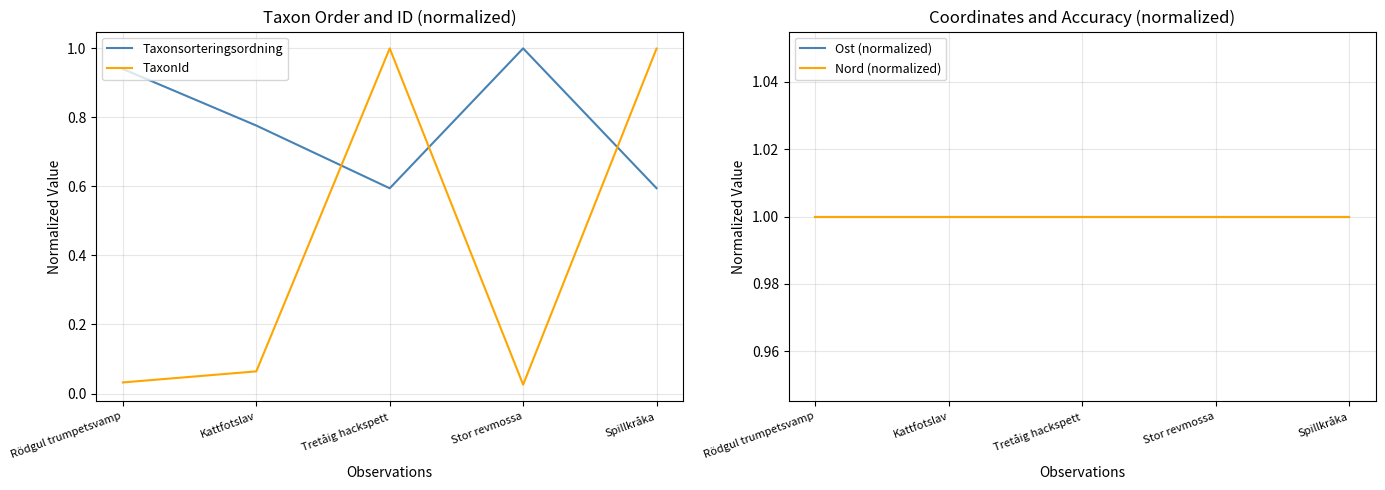

Reading left to right, what are all the values shown in this chart?

Taxonsorteringsordning: Rödgul trumpetsvamp=0.9	Kattfotslav=0.8	Tretåig hackspett=0.6	Stor revmossa=1.0	Spillkråka=0.6
TaxonId: Rödgul trumpetsvamp=0.0	Kattfotslav=0.1	Tretåig hackspett=1.0	Stor revmossa=0.0	Spillkråka=1.0
Ost (normalized): Rödgul trumpetsvamp=1.0	Kattfotslav=1.0	Tretåig hackspett=1.0	Stor revmossa=1.0	Spillkråka=1.0
Nord (normalized): Rödgul trumpetsvamp=1.0	Kattfotslav=1.0	Tretåig hackspett=1.0	Stor revmossa=1.0	Spillkråka=1.0